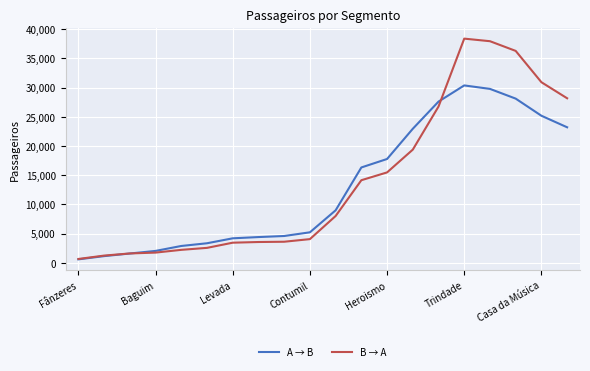

Which series has the largest range (max minus min)?

B → A